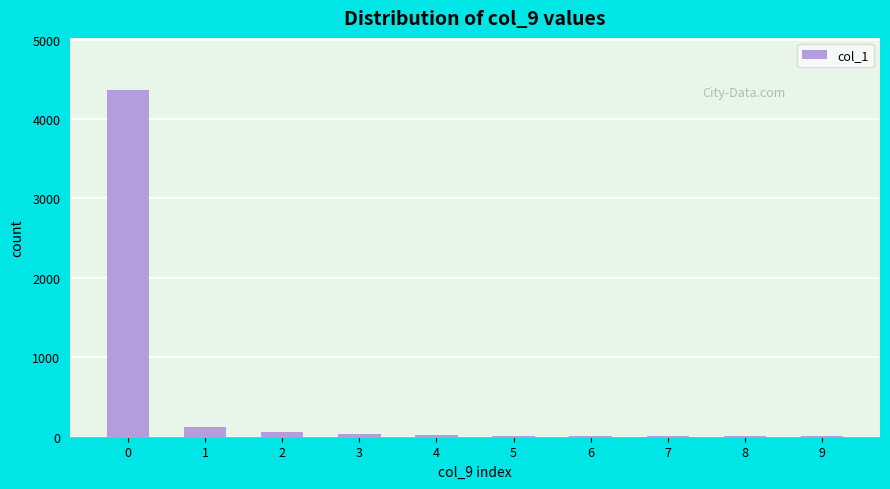

What is the maximum value shown in the chart?

4366